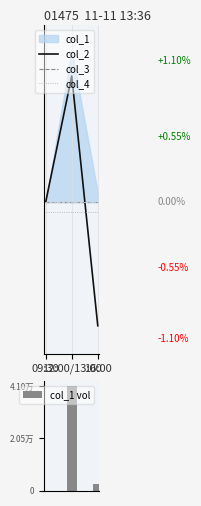

What is the label of the 1st bar from the right?

16:00